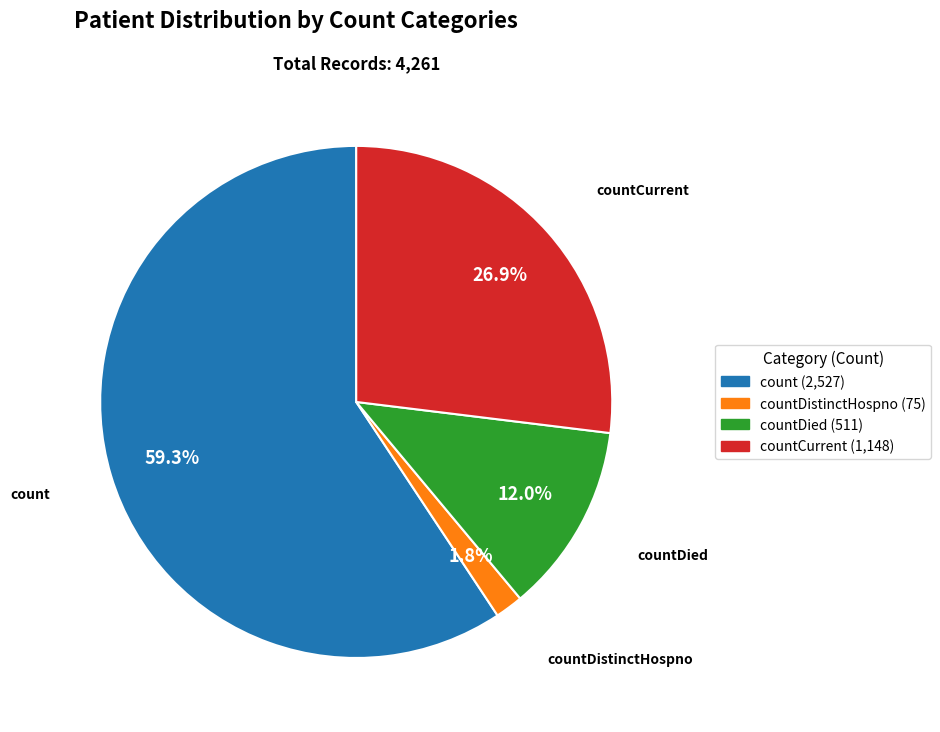

Is there any slice that represents more than half of the pie?

Yes